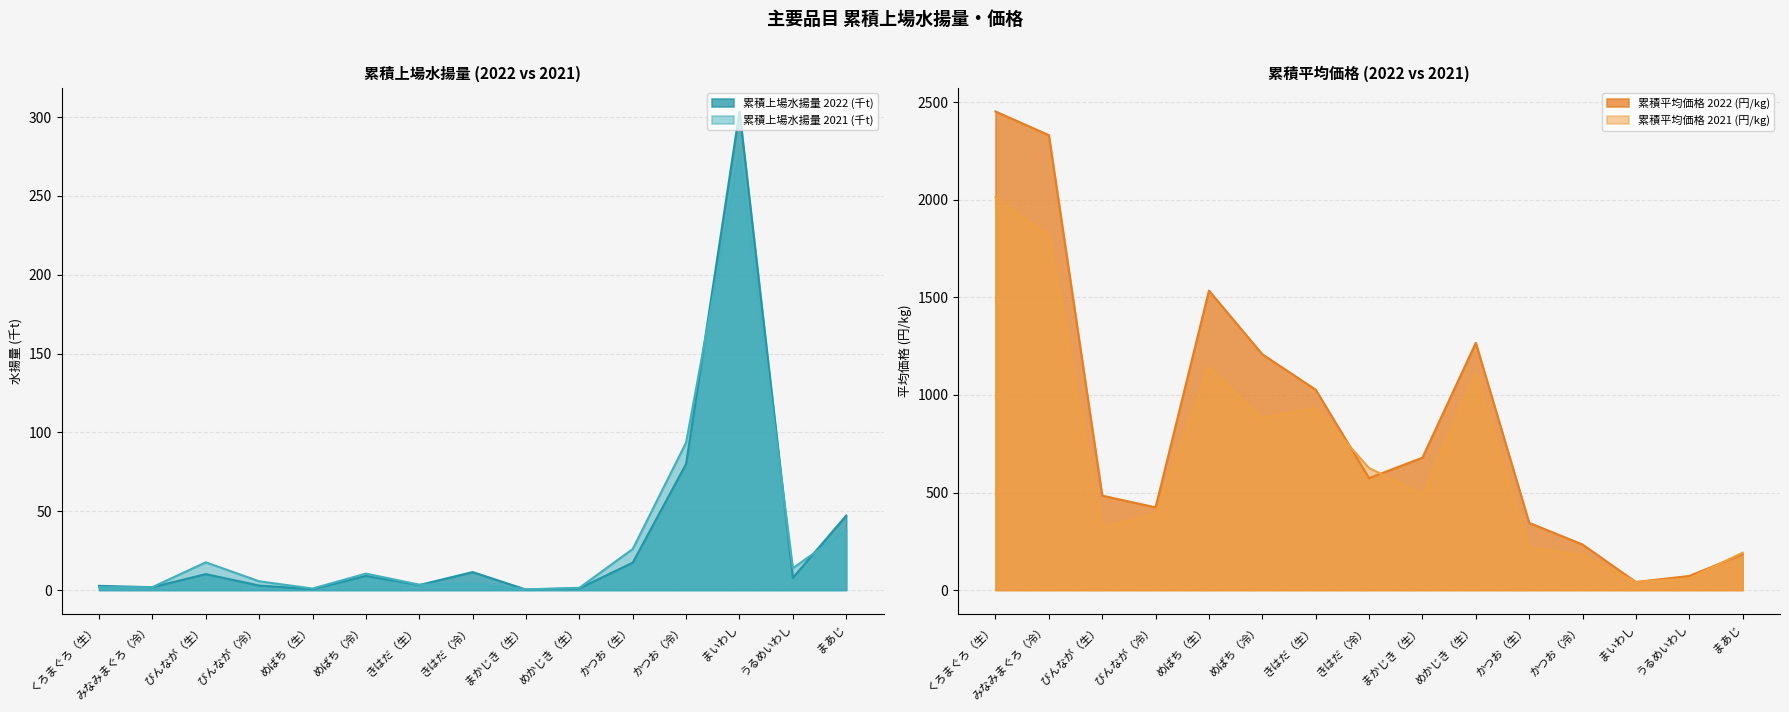

Where does the 累積平均価格 2021 (円/kg) series first go above 490?

くろまぐろ（生）